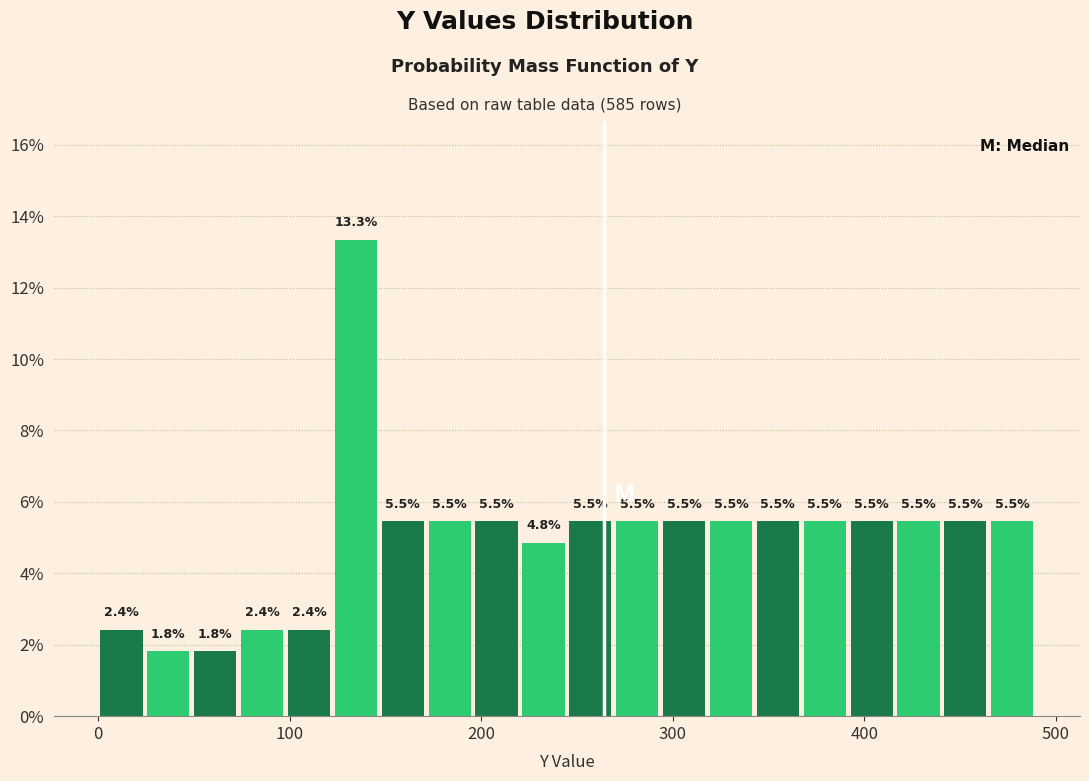

Around what value on the x-axis is the tallest bar? Give the approximate position of its centre, as read against the axis.

130